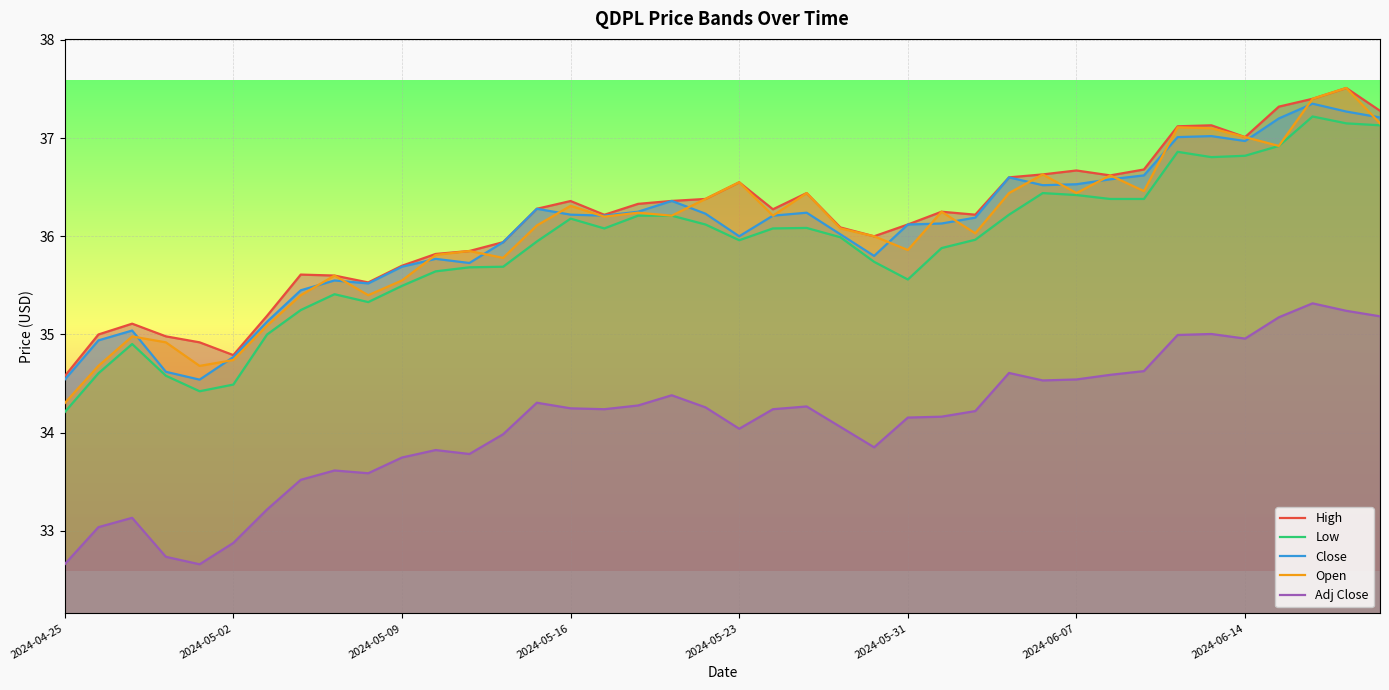

True or false: Open has more than 1 points higher than both neighbors.

True